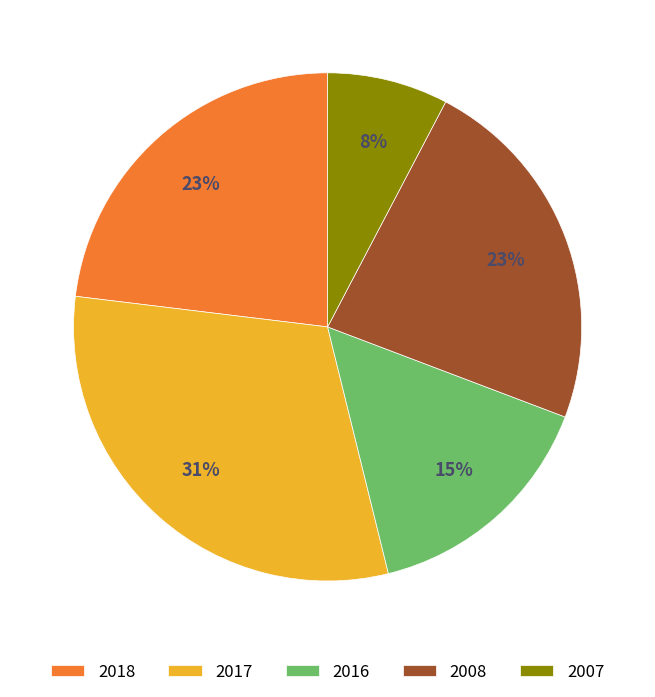

What is the ratio of the value at 2016 to the value at 2017?

0.5